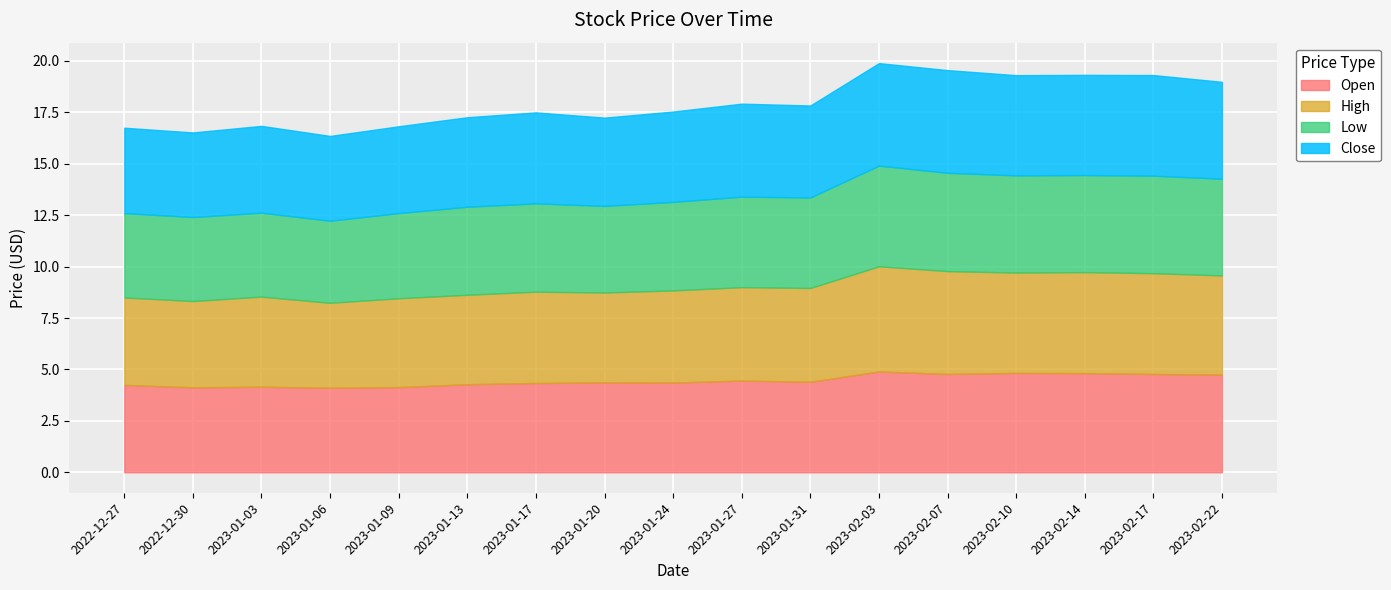

True or false: Close and Low cross at least once.

False